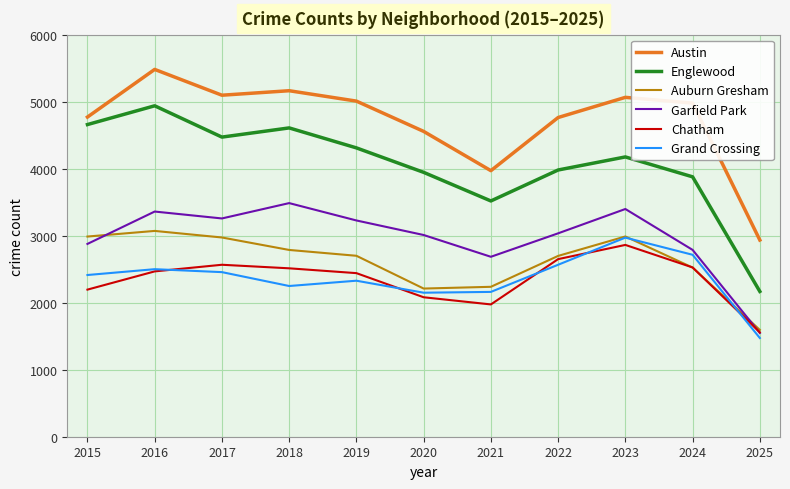

Between 2018 and 2023, which series saw the biggest shift?

Grand Crossing